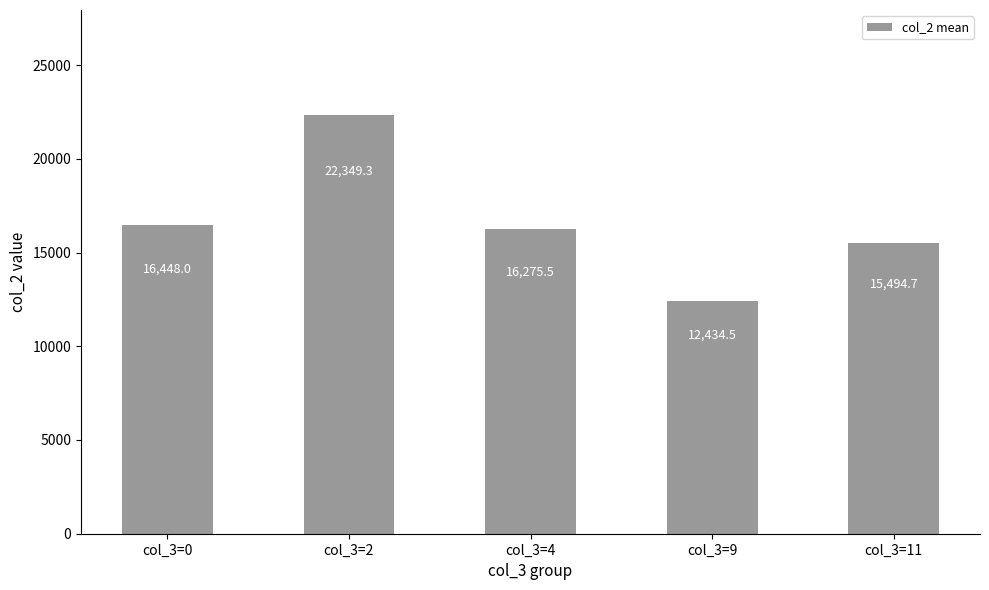

What is the sum of all values?

83002.0